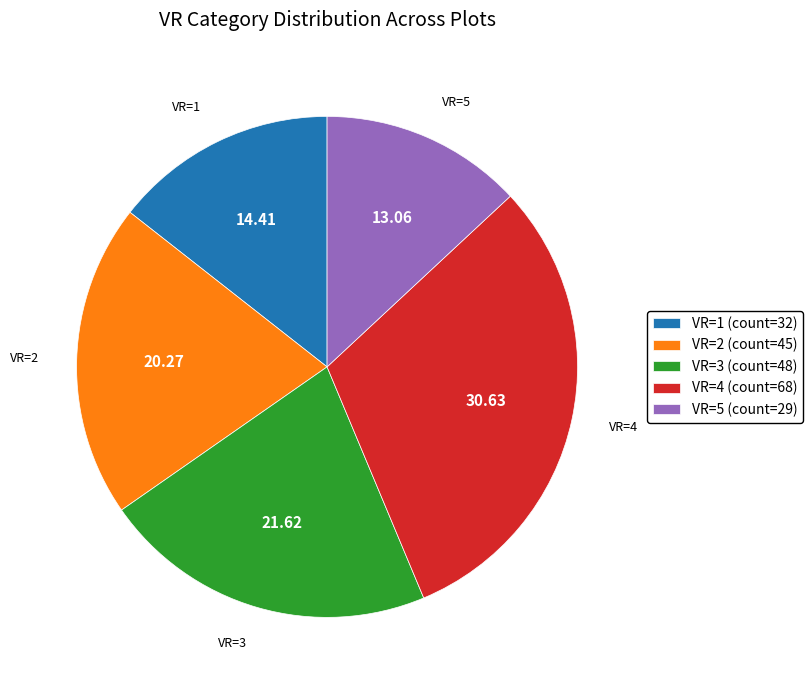

Rank the categories by value from lowest to highest.

VR=5, VR=1, VR=2, VR=3, VR=4